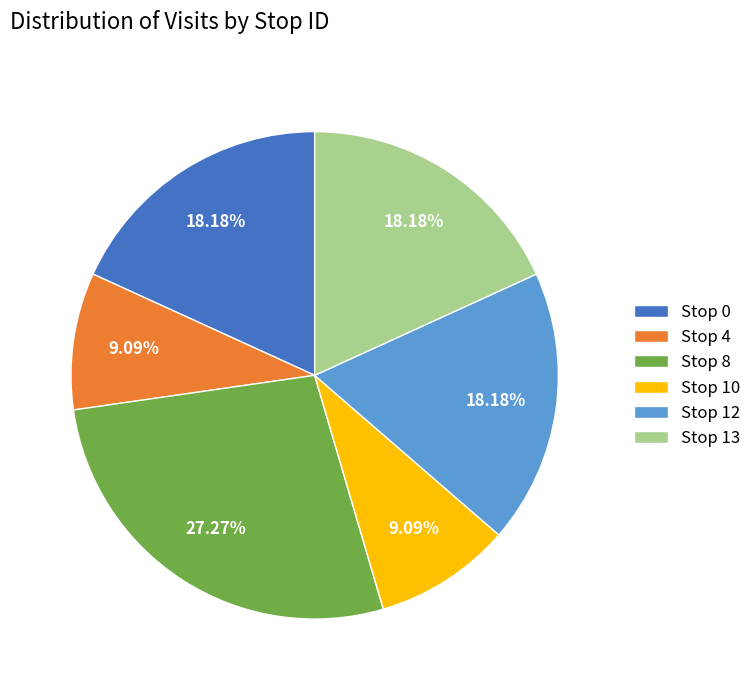

True or false: Stop 10 accounts for 9% of the total.

True